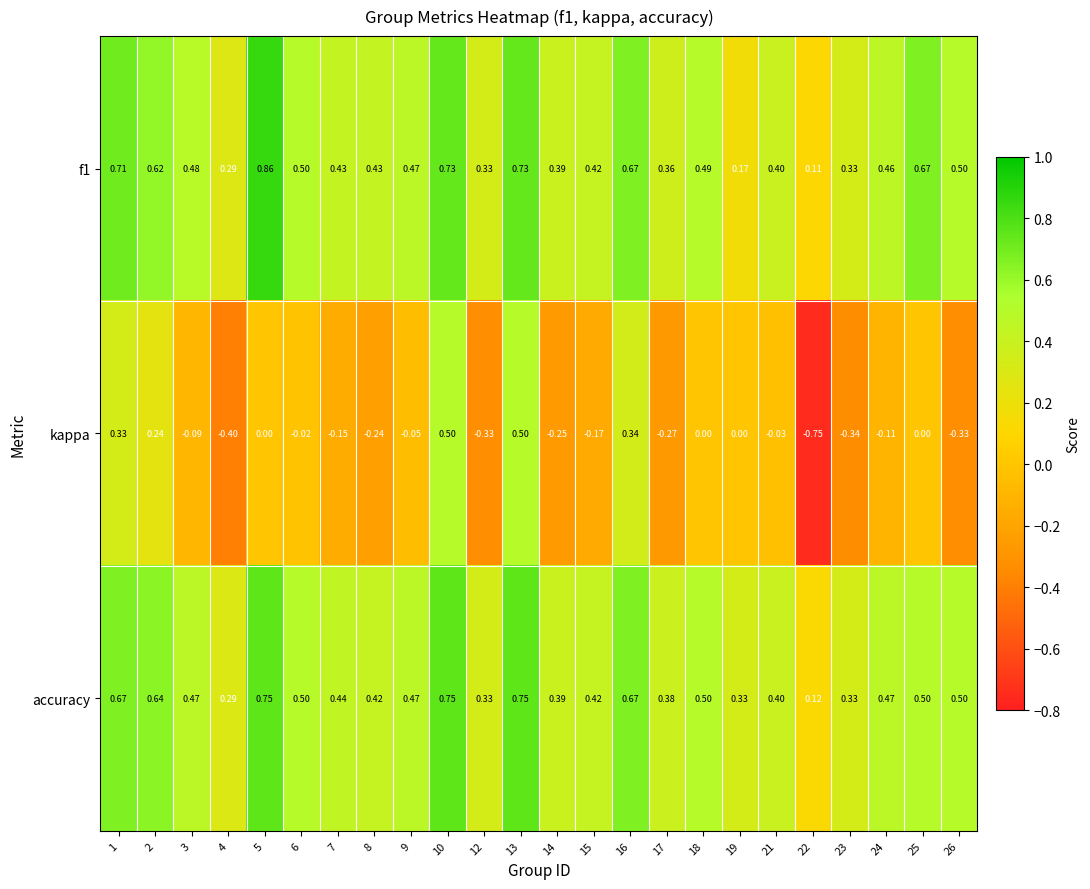

Count the number of data series in this chart.

3